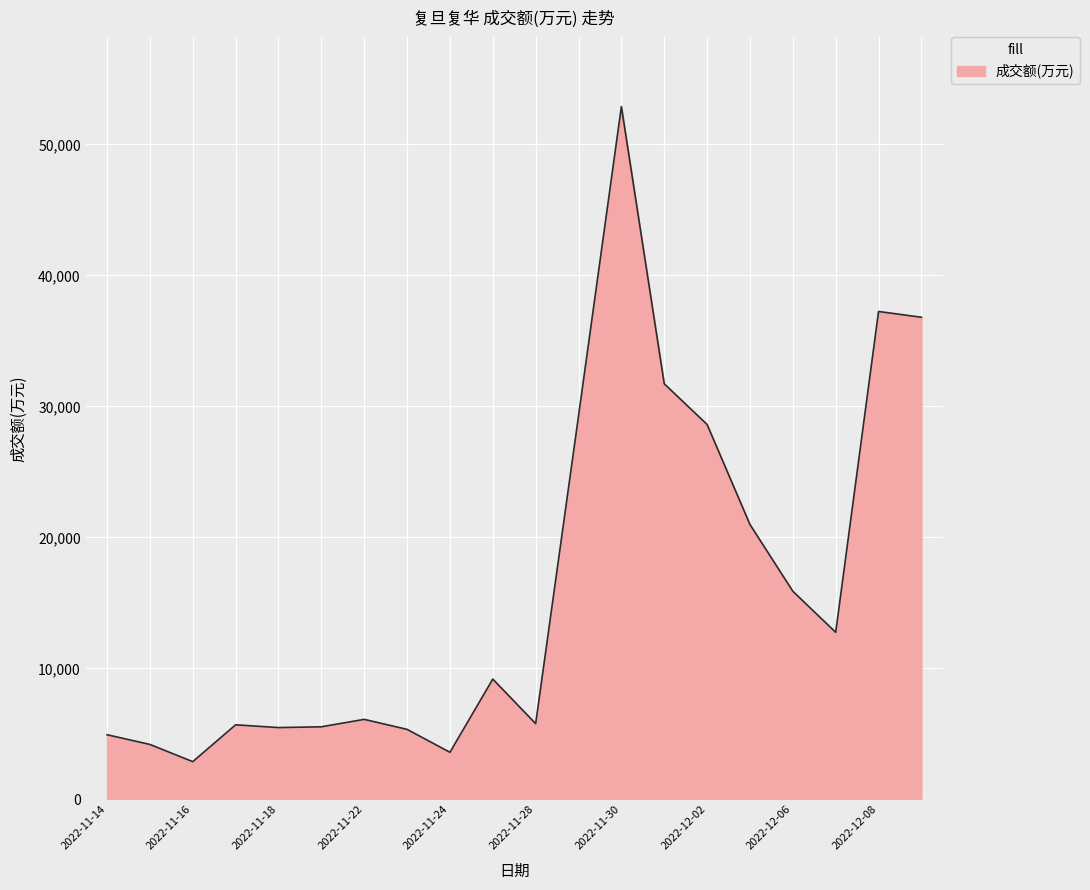

What is the difference between the maximum and minimum values?

50010